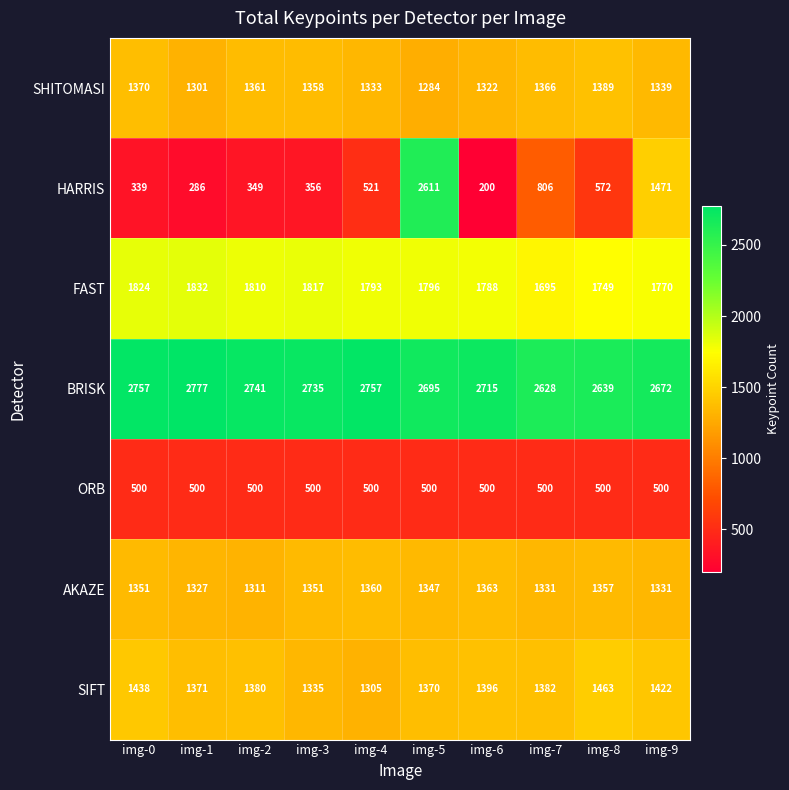

Rank the series by their maximum value, from lowest to highest.

ORB, AKAZE, SHITOMASI, SIFT, FAST, HARRIS, BRISK